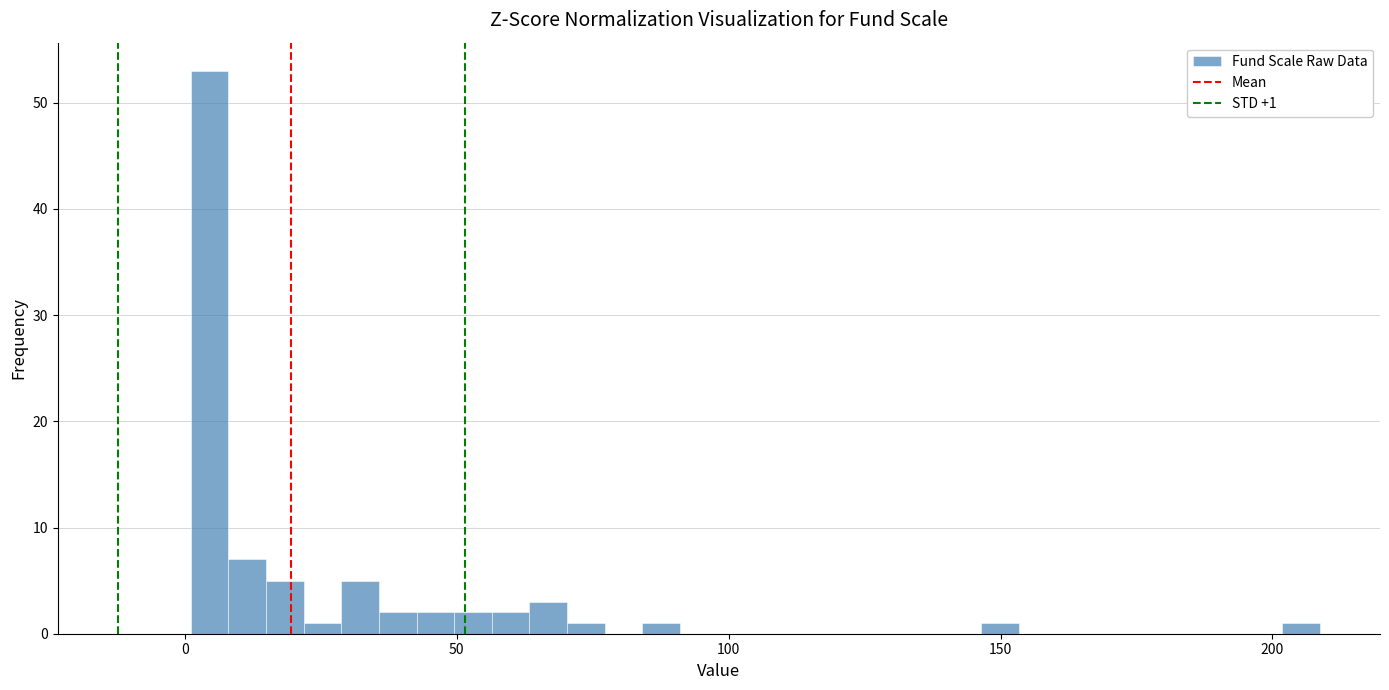

Read against the x-axis, roughly where is the centre of the tallest bar?

5